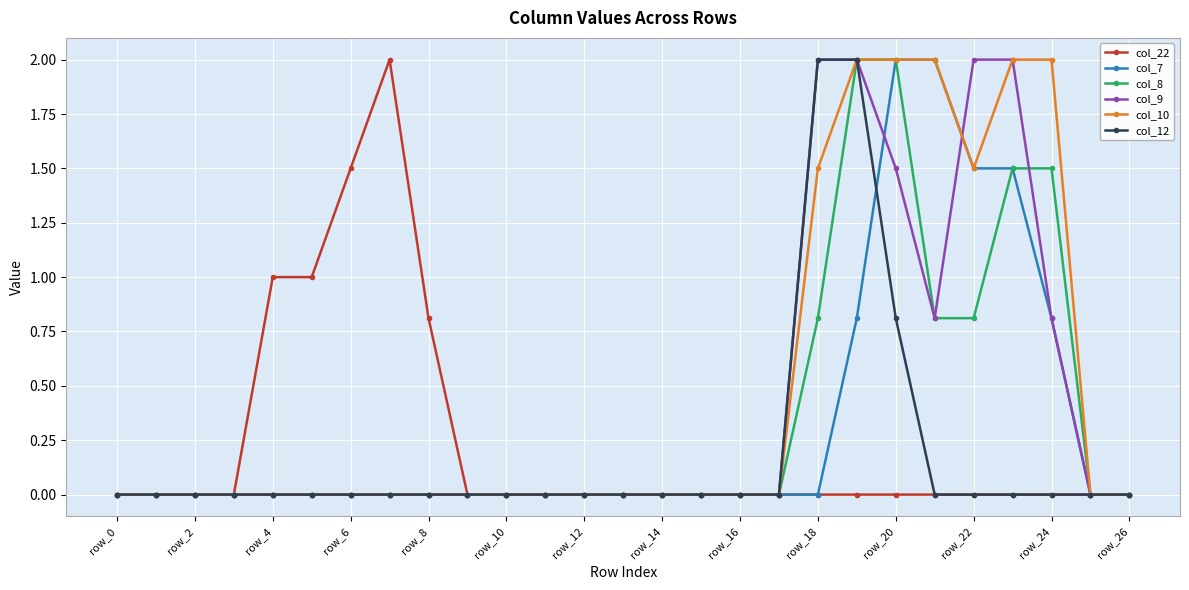

What is the greatest value displayed?

2.0